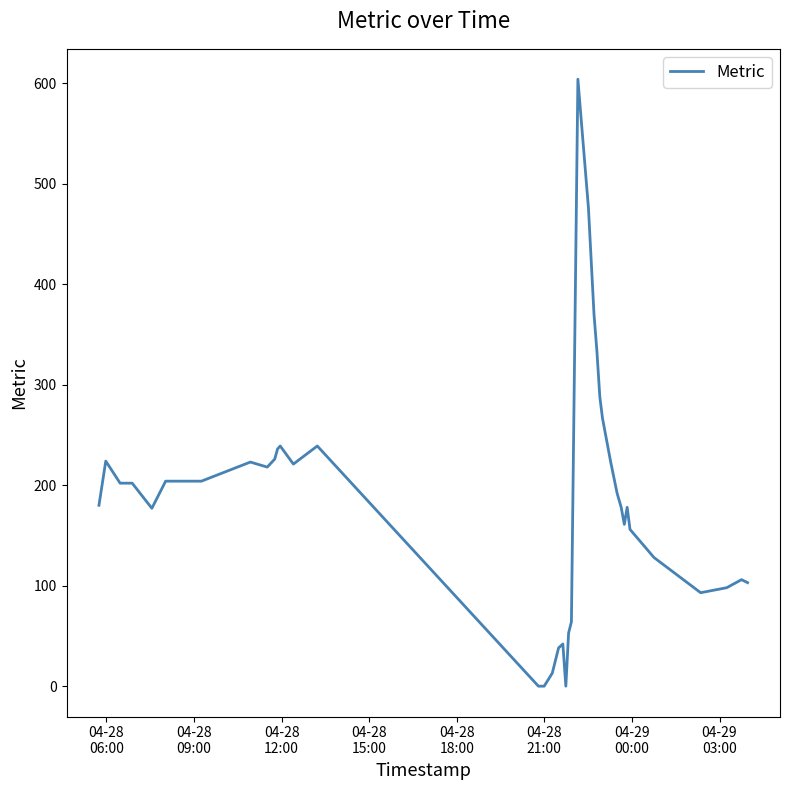

What is the maximum value shown in the chart?

604